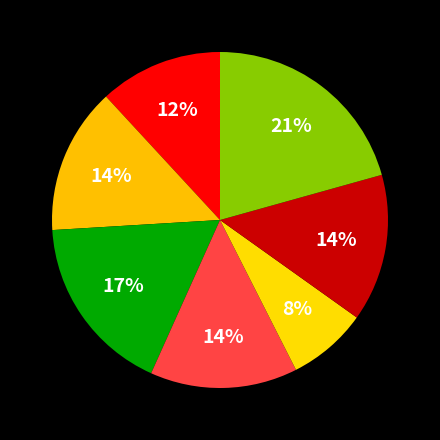

Does any single category account for the majority?

No